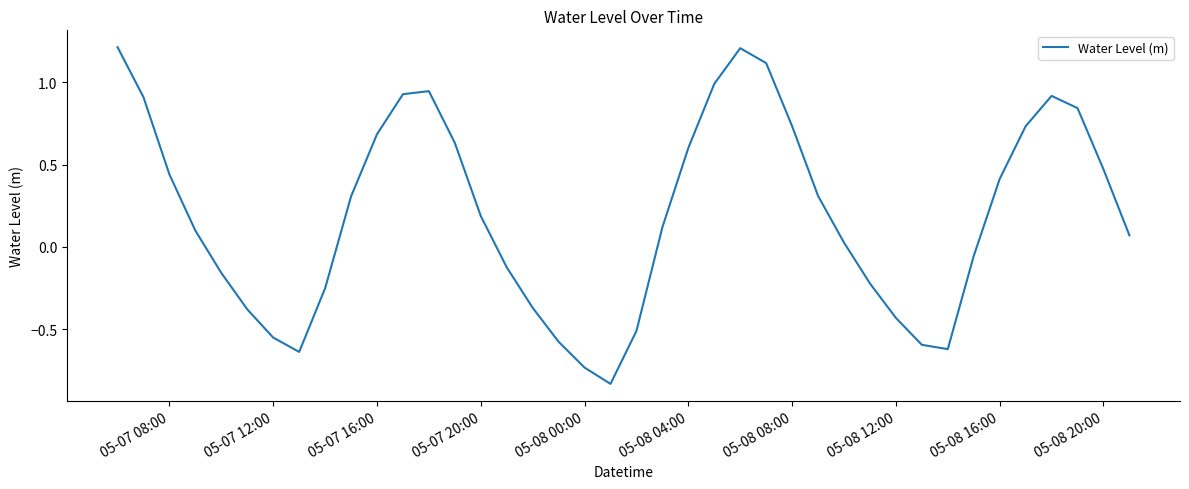

What is the maximum value shown in the chart?

1.2